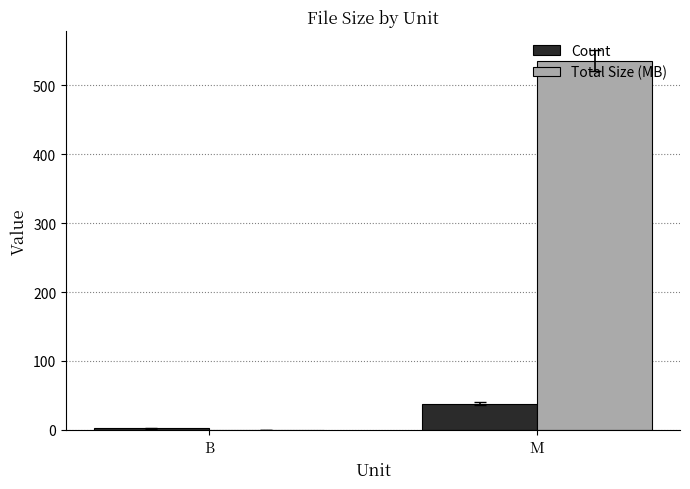

Which category has the highest value in the Total Size (MB) series?

M